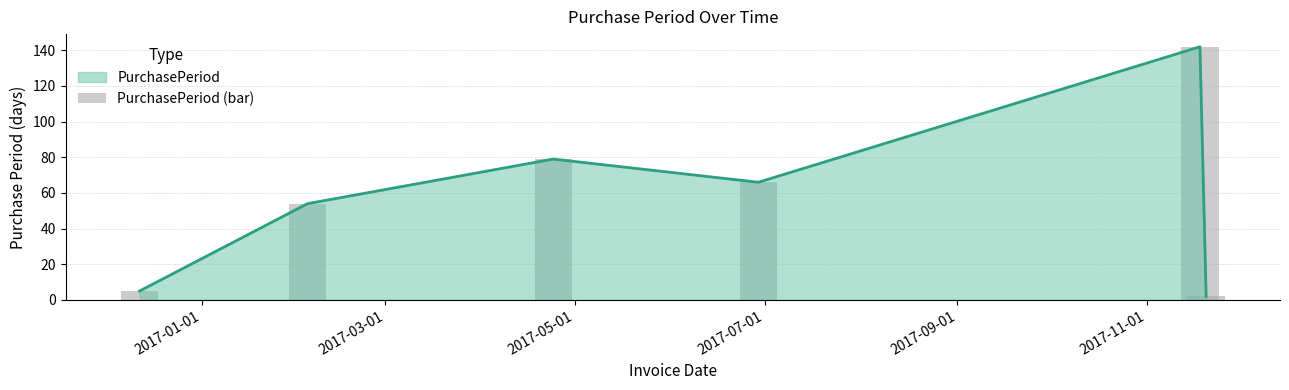

What is the sum of all values?

348